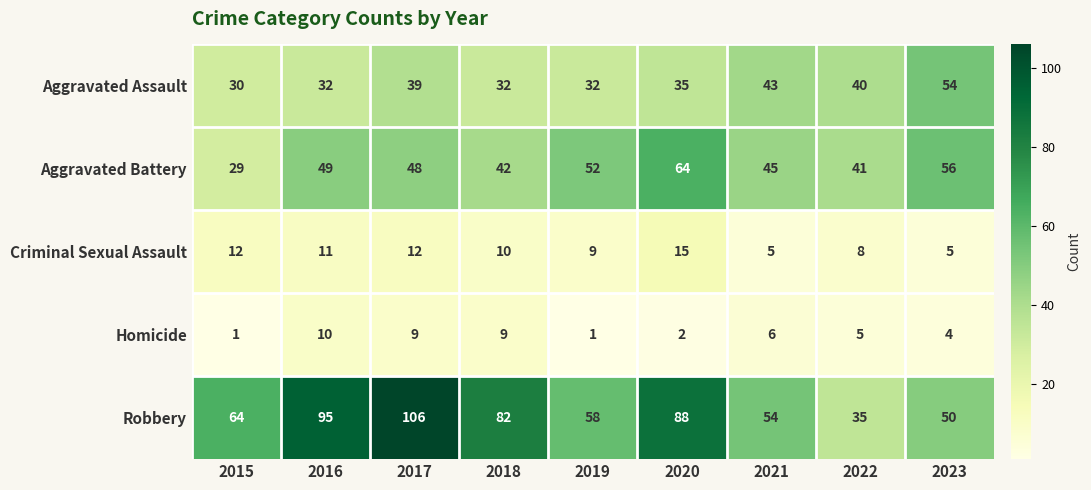

What is the sum of the Criminal Sexual Assault values at 2016 and 2023?

16